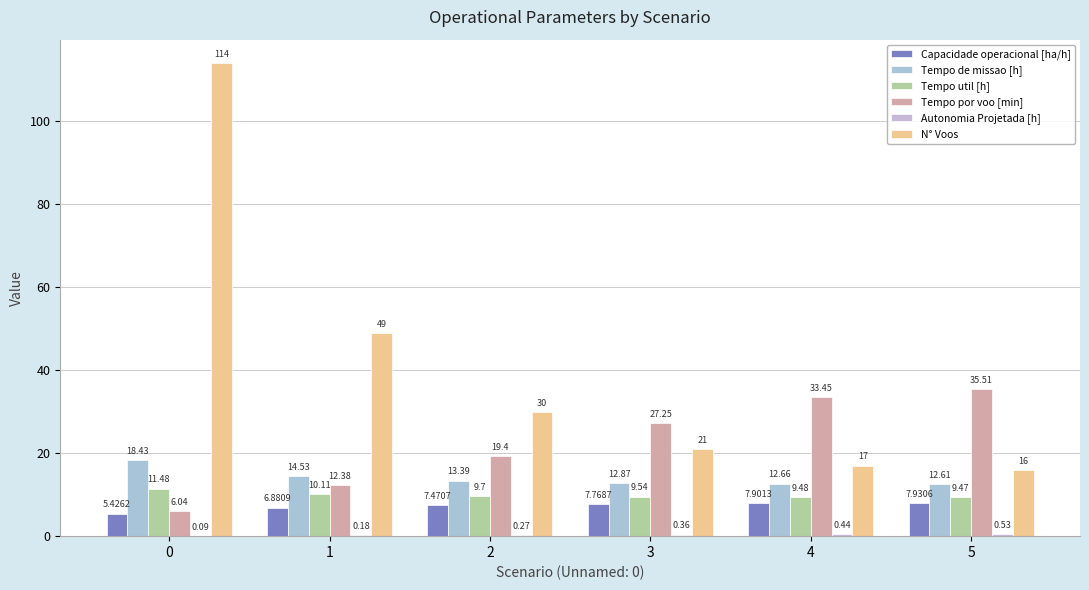

What is the difference between the highest and lowest values at 5?

35.0